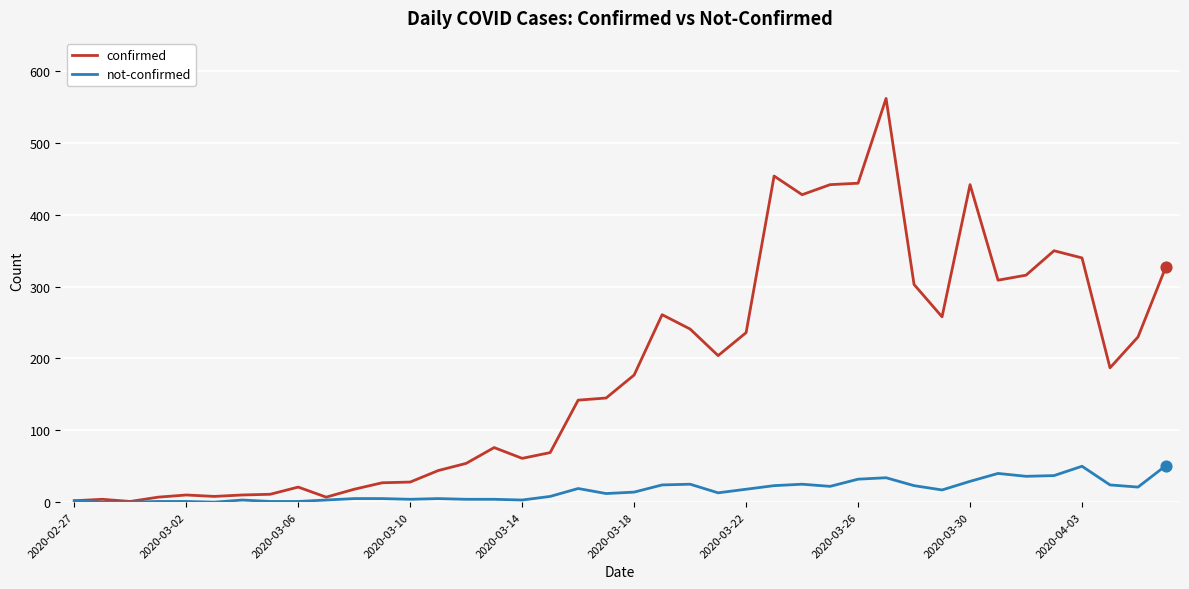

Which series has the largest total across all categories?

confirmed